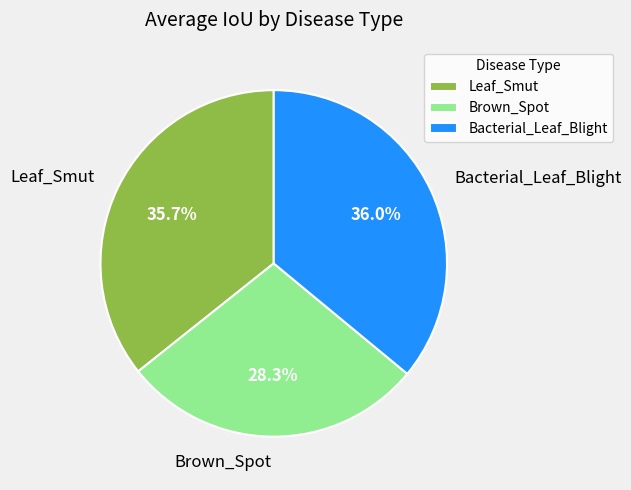

Does any single category account for the majority?

No